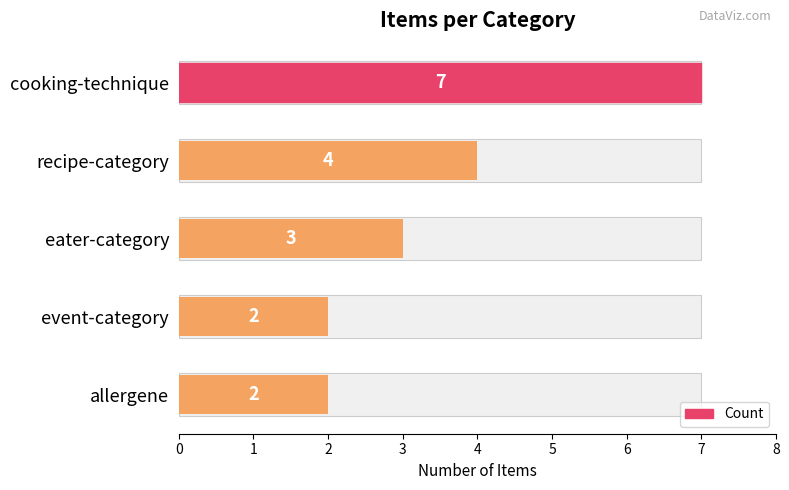

How many bars are there in total?

5